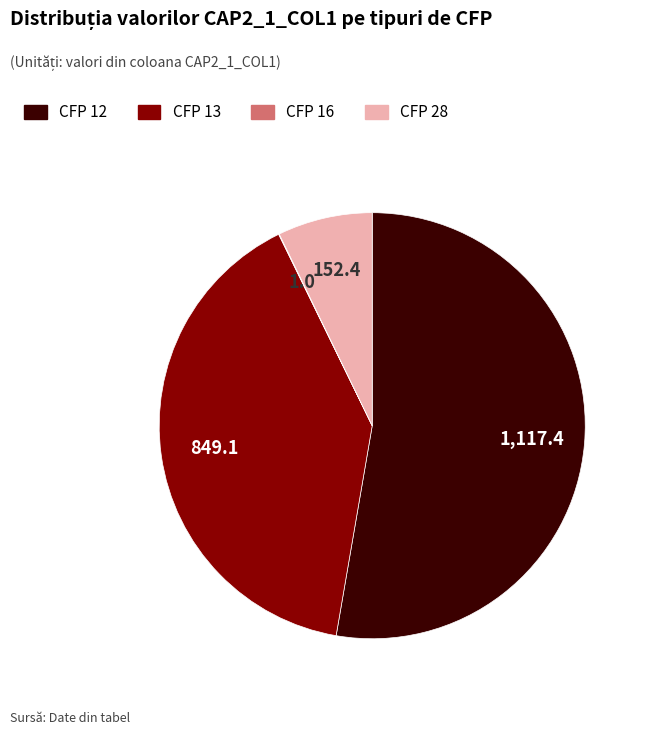

Which slice is the largest?

CFP 12